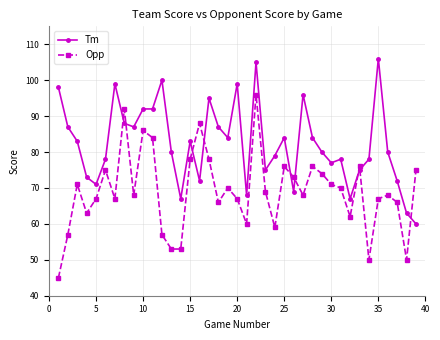

Which series ends up on top after the final intersection of Tm and Opp?

Opp